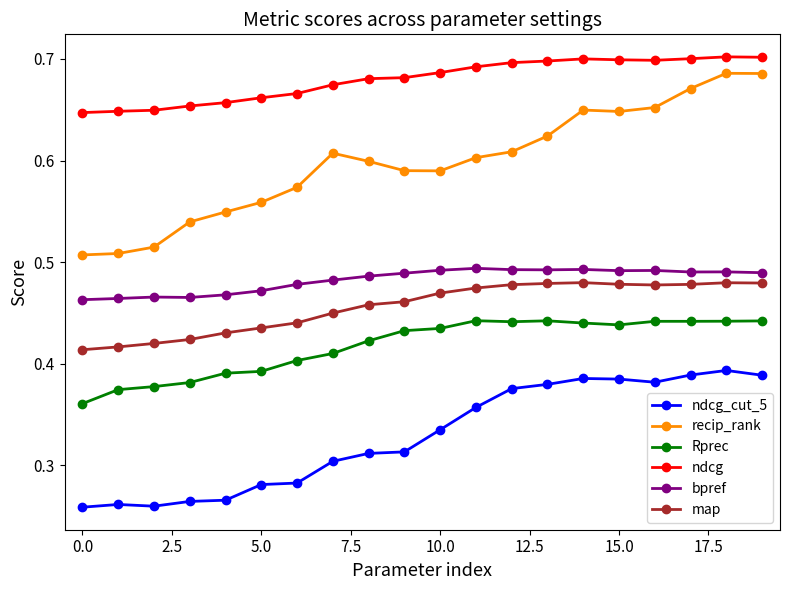

At how many categories does at least one series exceed 0?

20